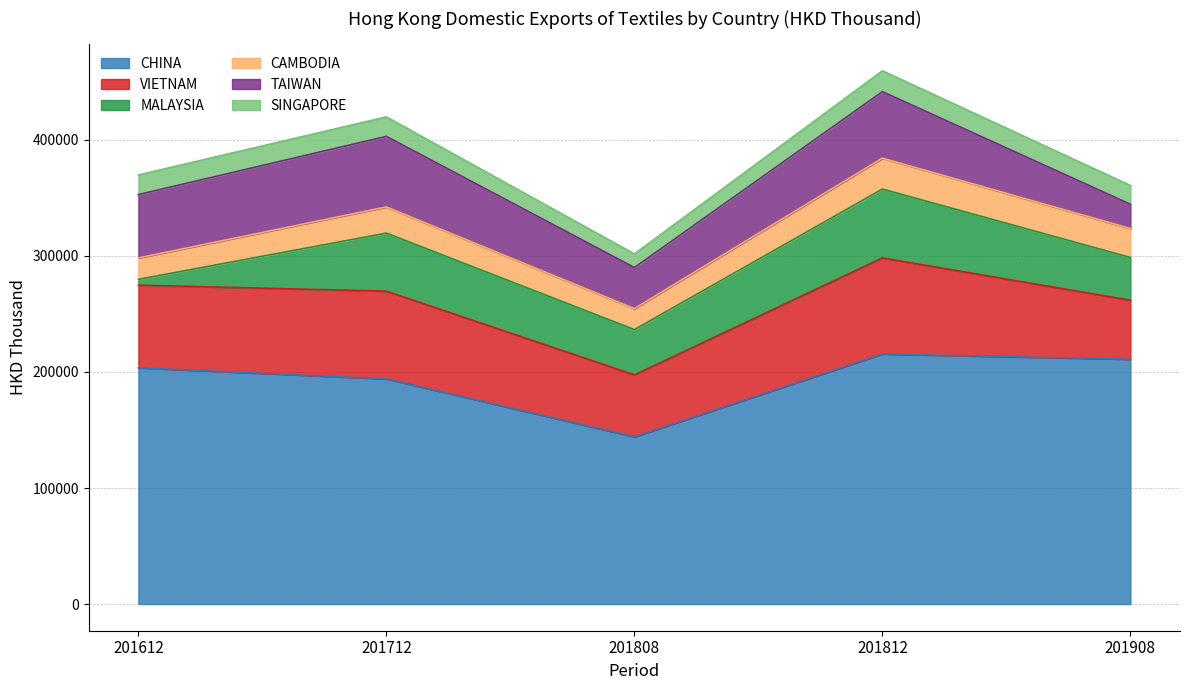

At how many categories does at least one series exceed 153257?

4